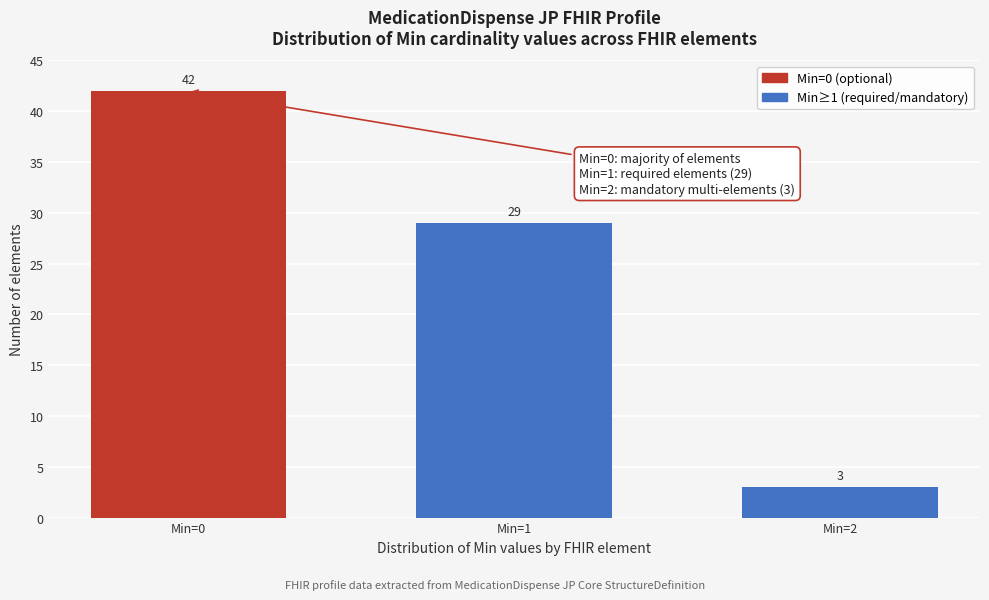

Reading left to right, what are all the values shown in this chart?

42	29	3